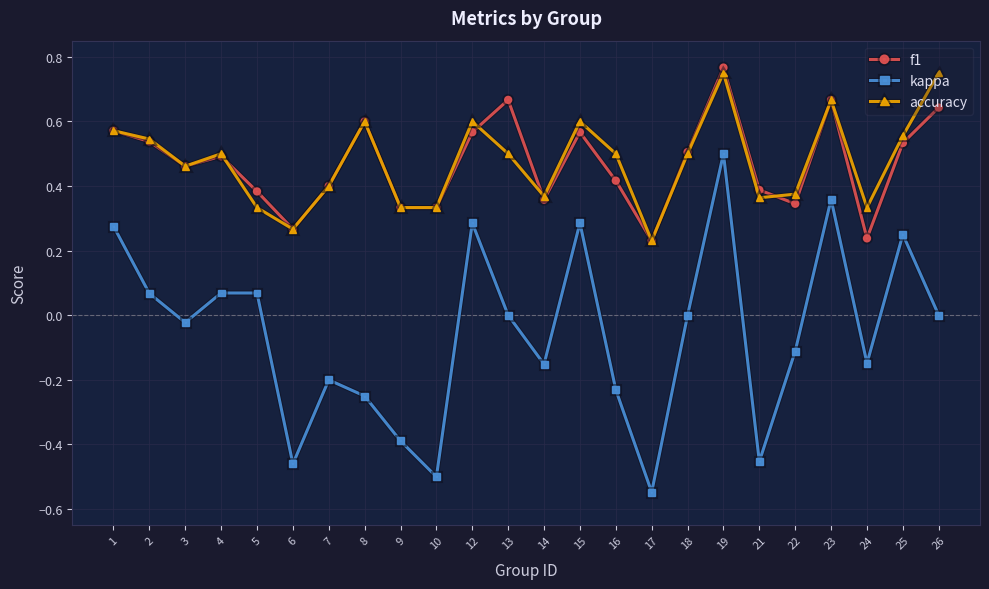

At which category does accuracy reach its first local valley?

3